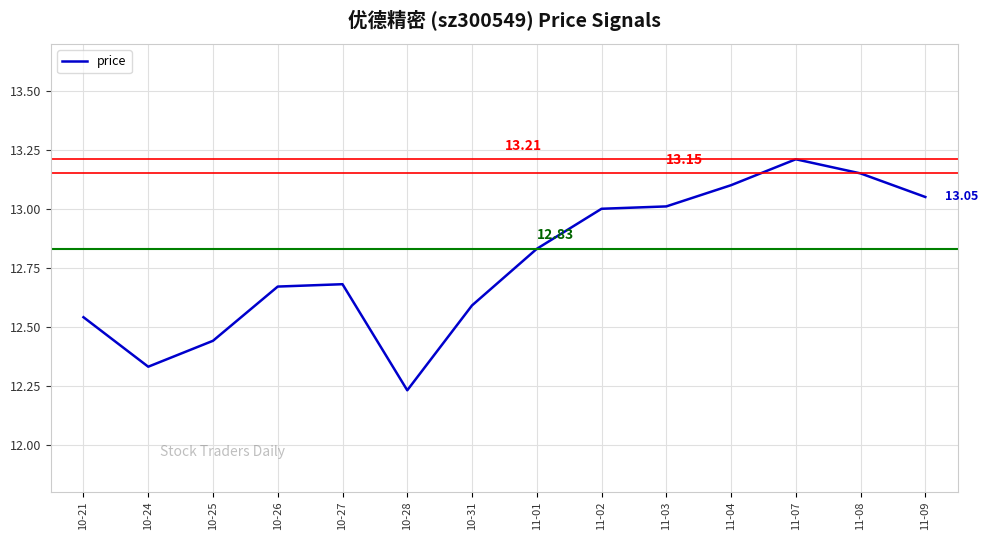

What is the change in value from 10-21 to 11-07?

+0.7